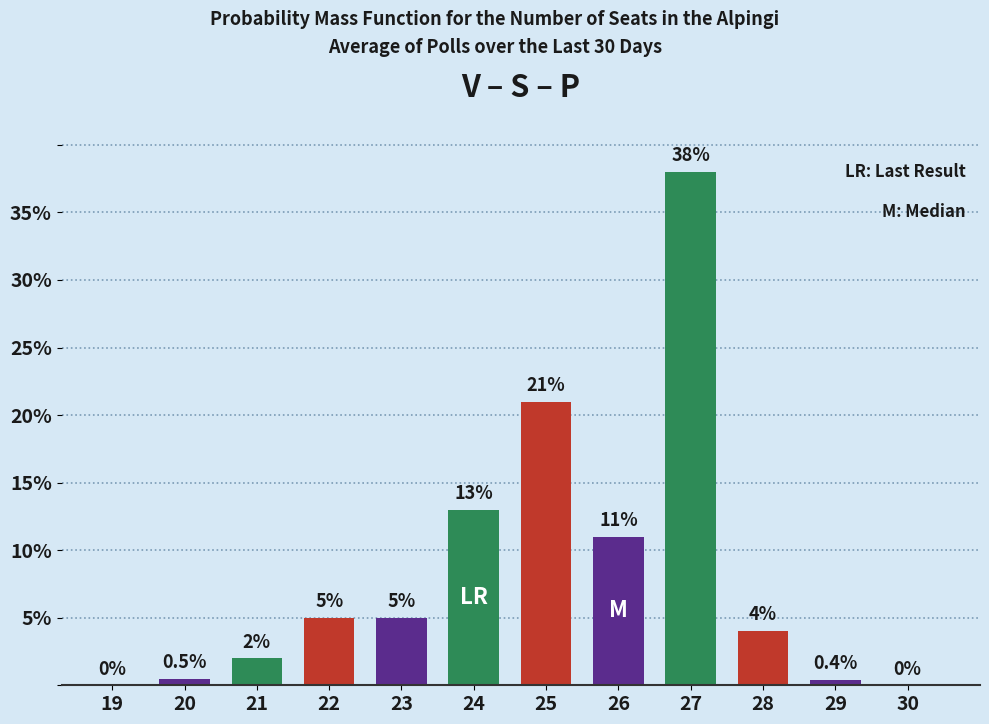

Reading right to left, list all the values displayed in this chart.

30=0.0	29=0.4	28=4.0	27=38.0	26=11.0	25=21.0	24=13.0	23=5.0	22=5.0	21=2.0	20=0.5	19=0.0